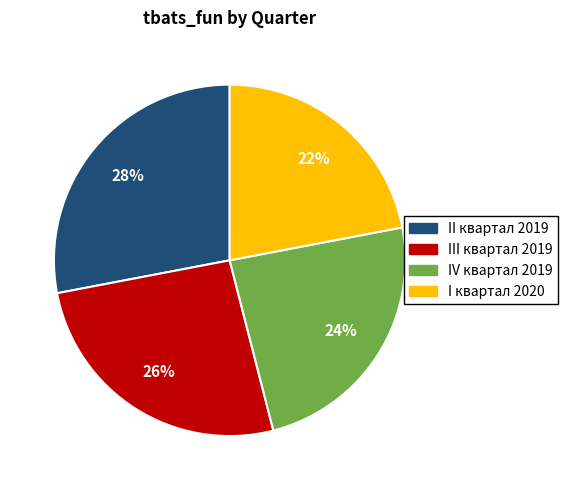

Which slice is the smallest?

I квартал 2020